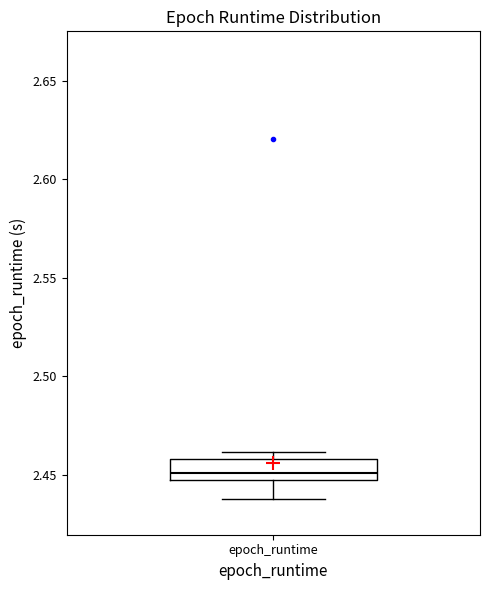

Read this box plot against the y-axis: the position of the median line, the range covered by the box, and the ends of both whiskers. The values are not printed on the chart, so give them approximately, as read against the axis.

median 2.450, box 2.445 to 2.460, whiskers 2.440 to 2.460 (just above the box's upper edge)